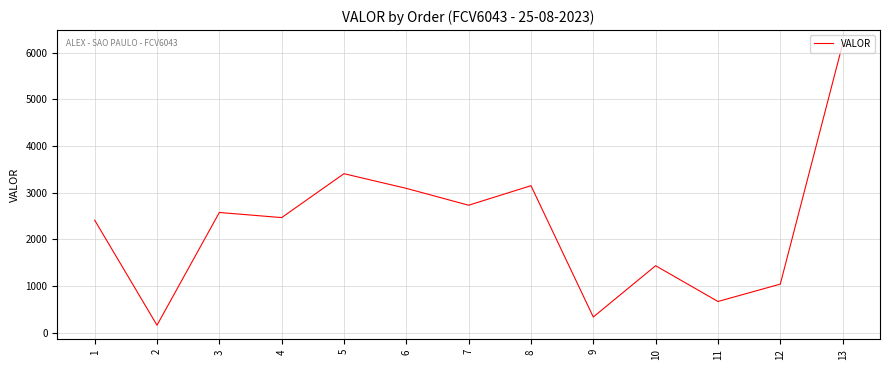

What is the greatest value displayed?

6184.7